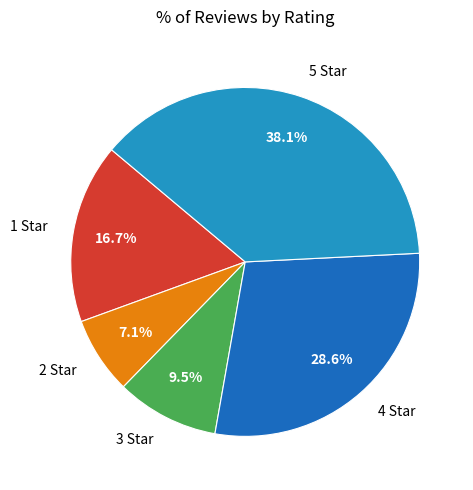

What percentage is the 1 Star slice, to the nearest percent?

17%